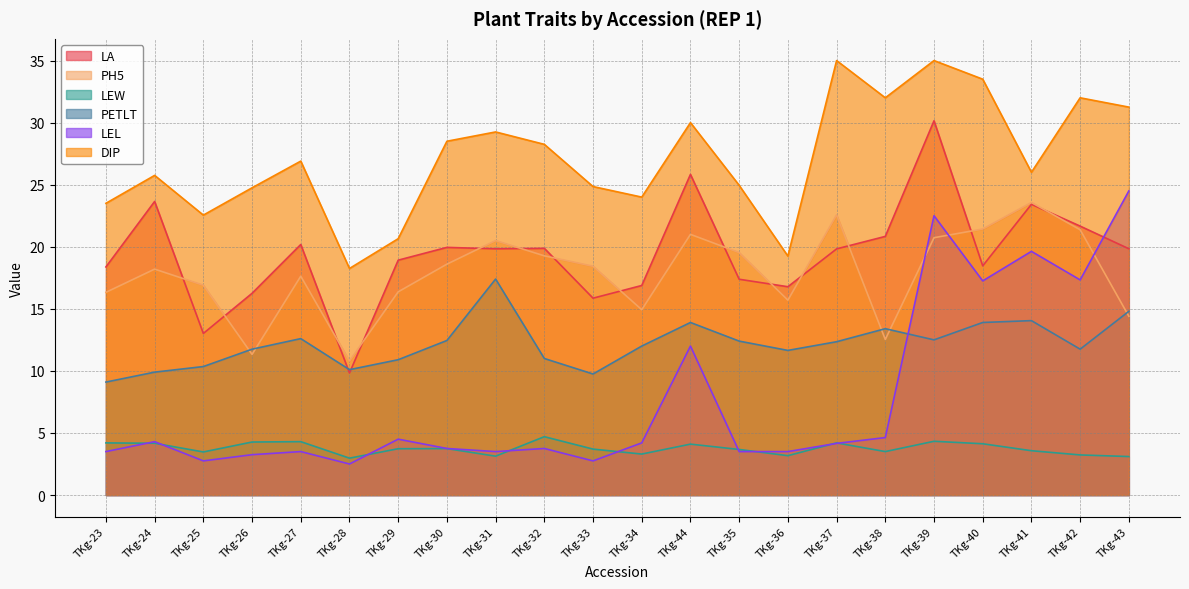

What position from the right is TKg-28?

17